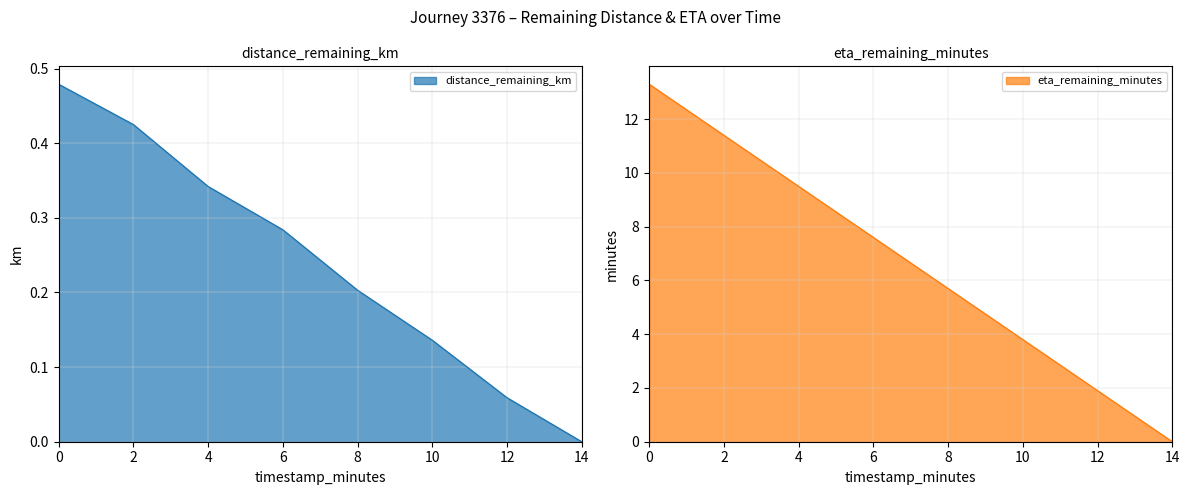

What is the difference between the maximum and minimum values in the distance_remaining_km series?

0.5